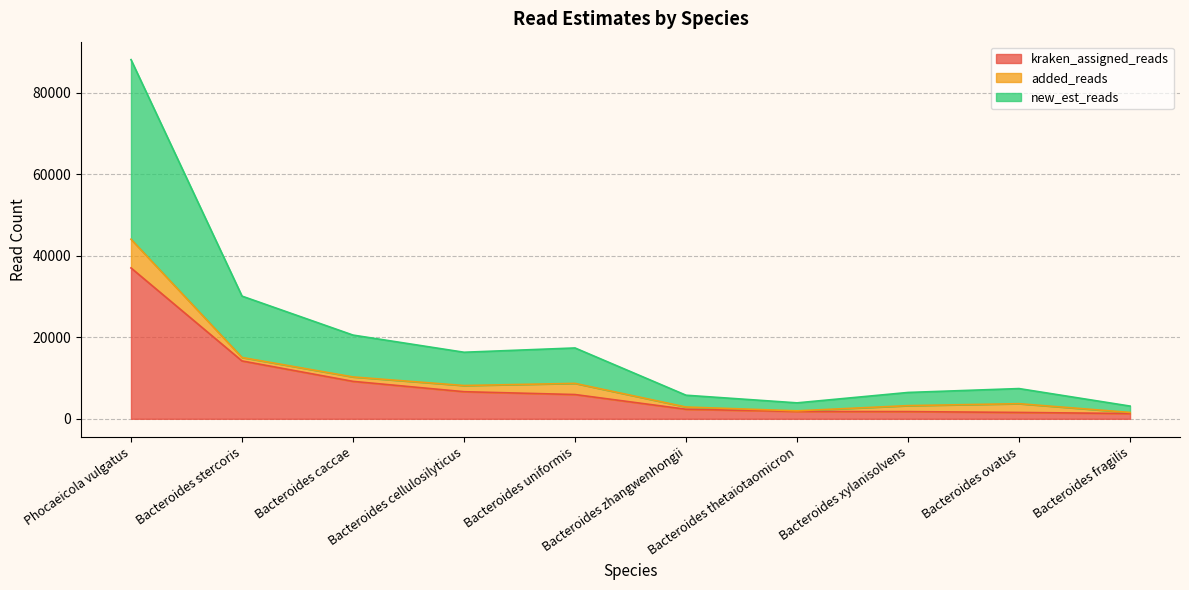

What is the difference between the kraken_assigned_reads values at Bacteroides zhangwenhongii and Phocaeicola vulgatus?

34668